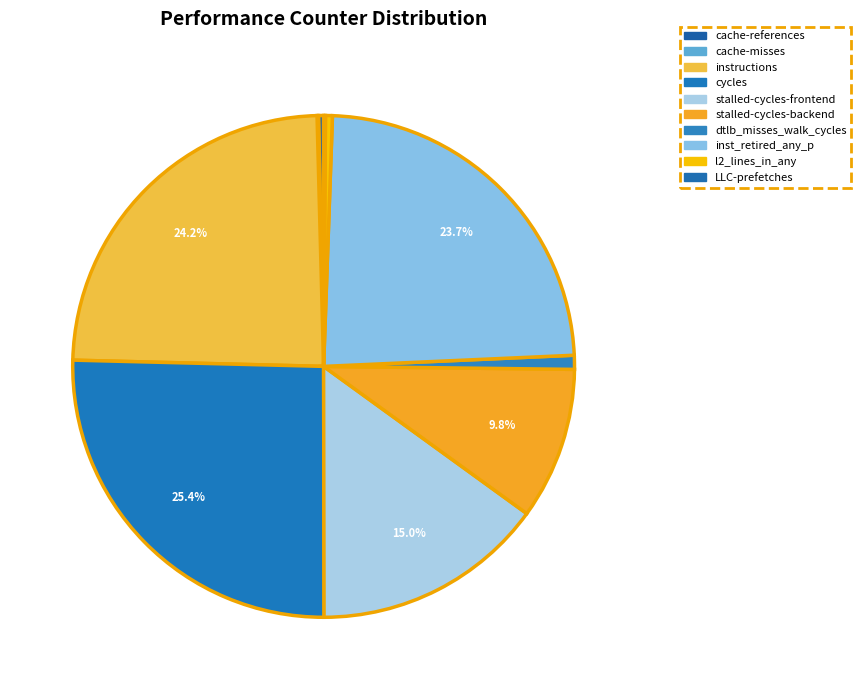

Is there any slice that represents more than half of the pie?

No